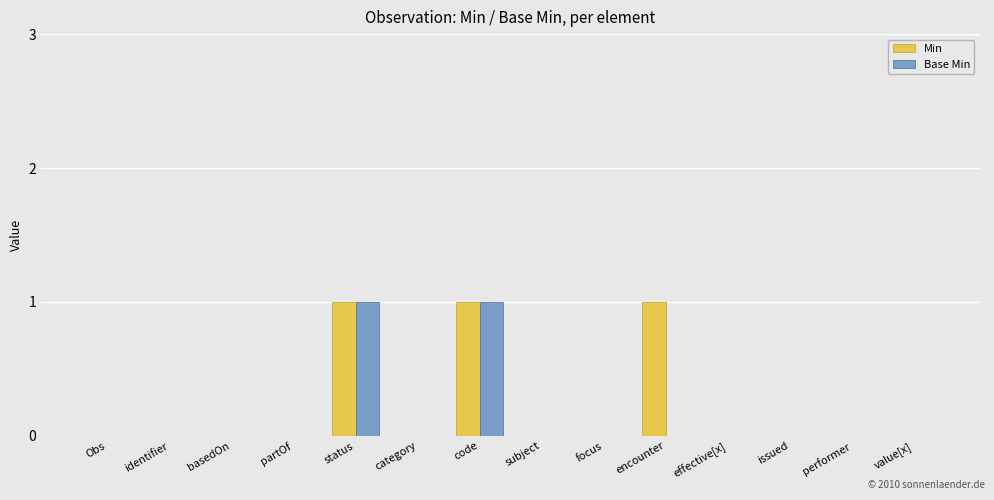

Is the value of Base Min at status greater than the value of Min at category?

Yes